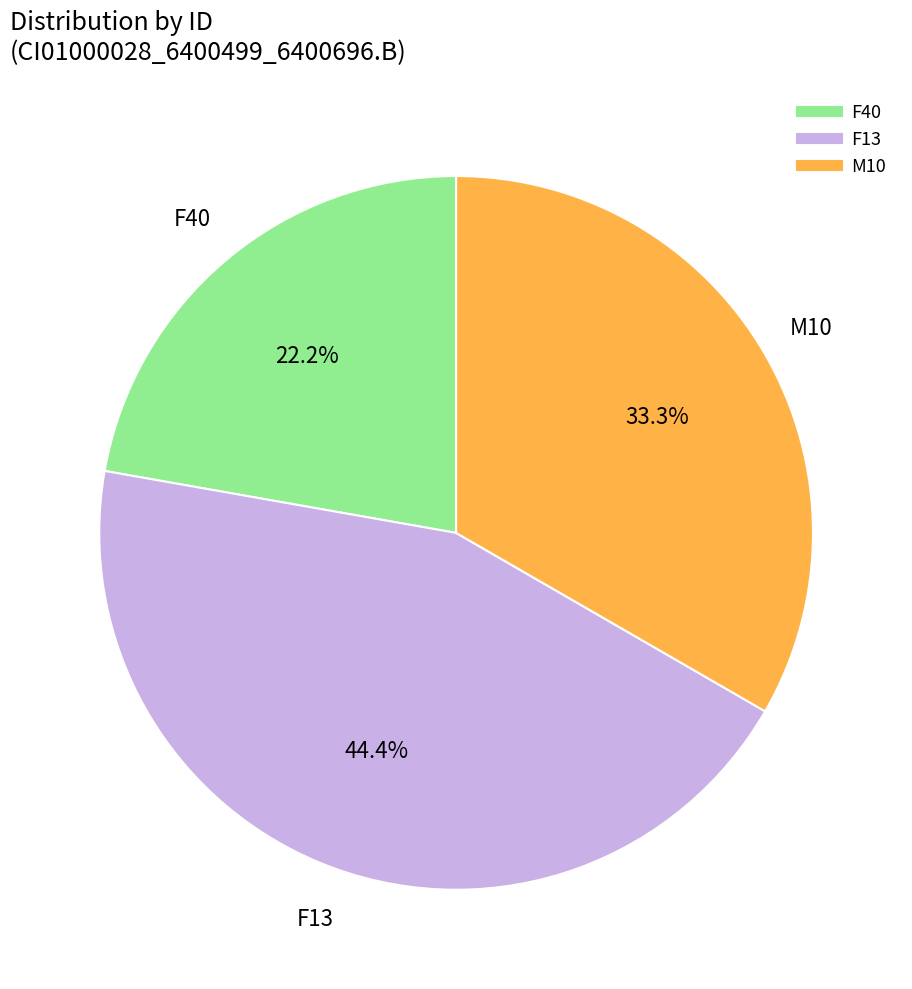

Does any single category account for the majority?

No